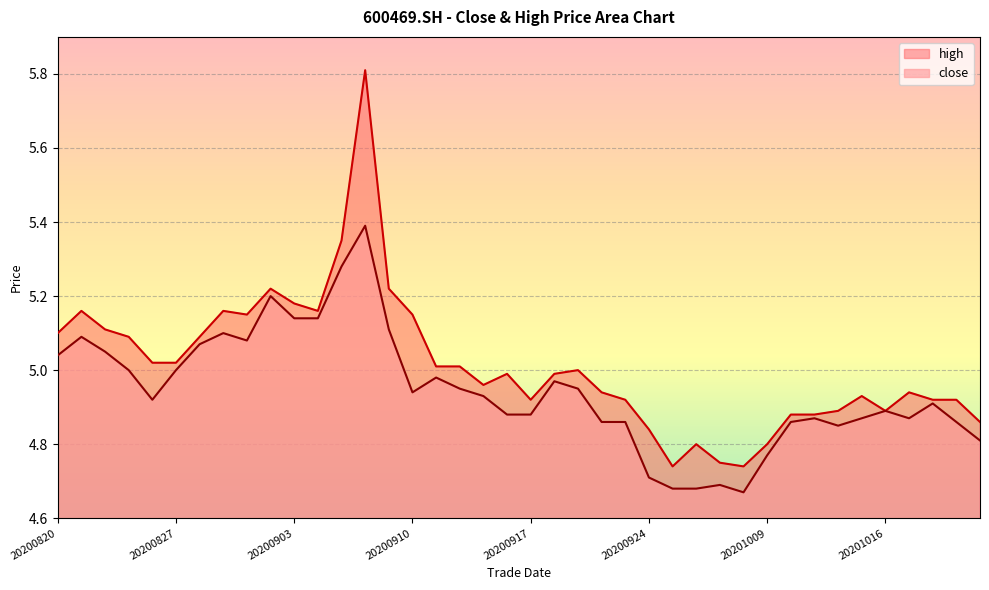

What is the spread (max minus min) of values at 20201015?

0.1